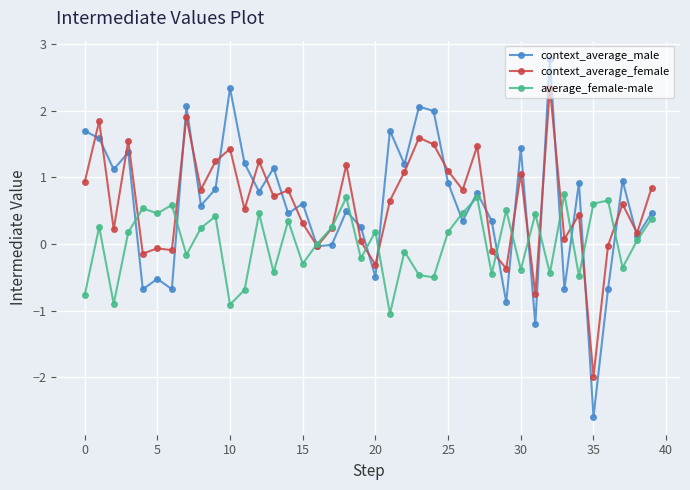

Count the number of data series in this chart.

3